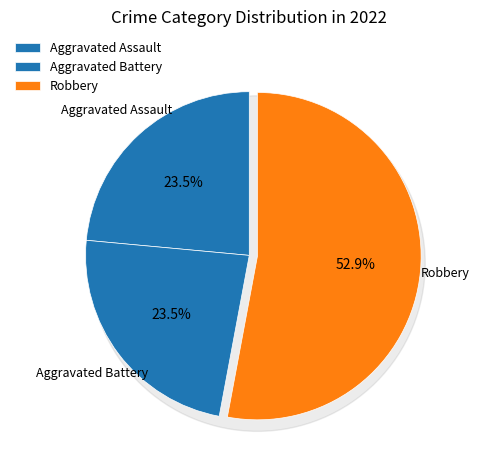

What is the change in value from Aggravated Assault to Aggravated Battery?

-3